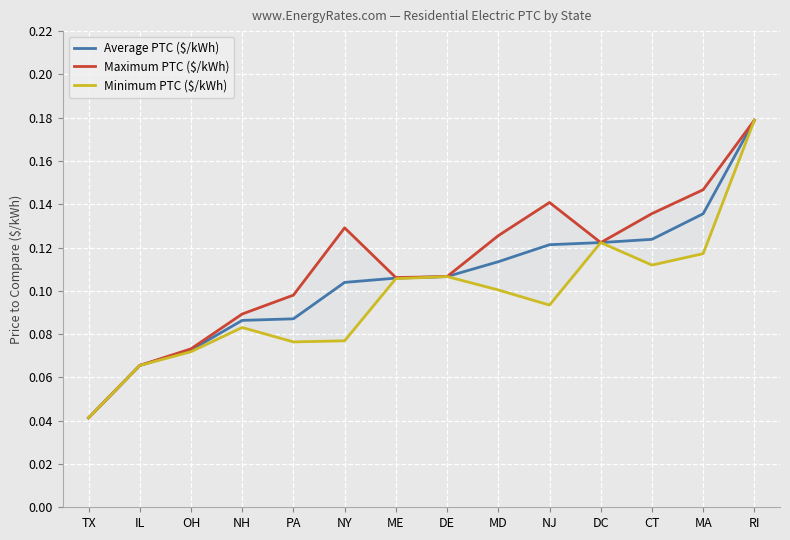

What is the label of the 2nd point from the right?

MA